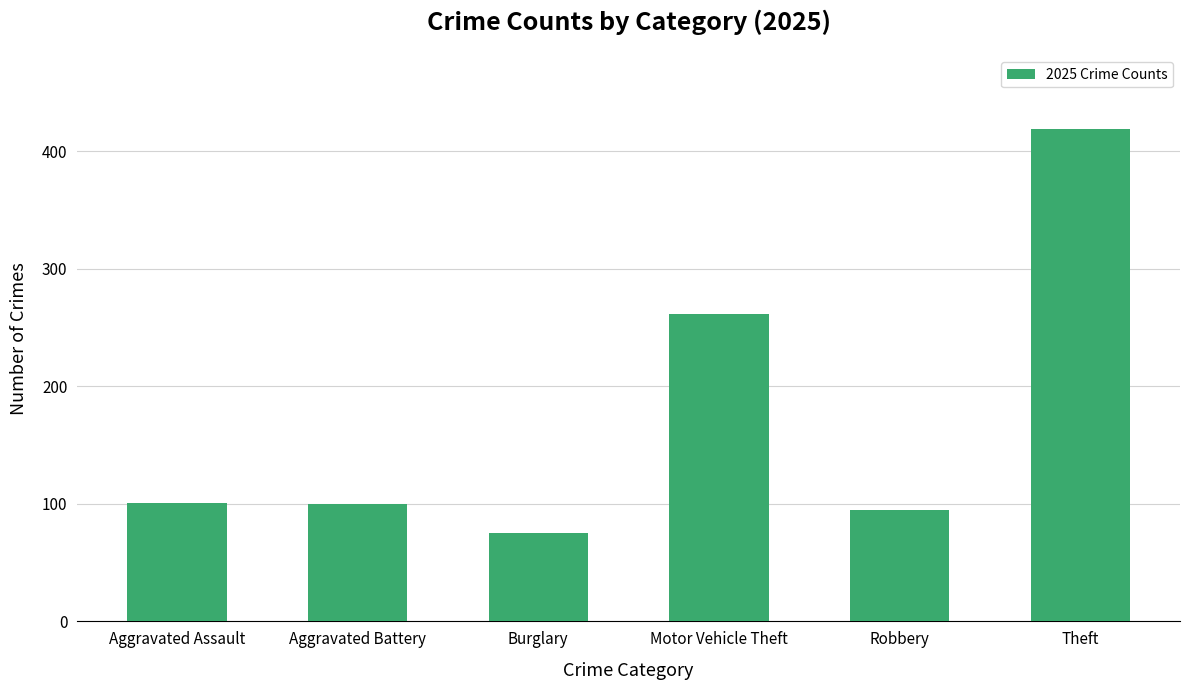

Are the bars horizontal?

No